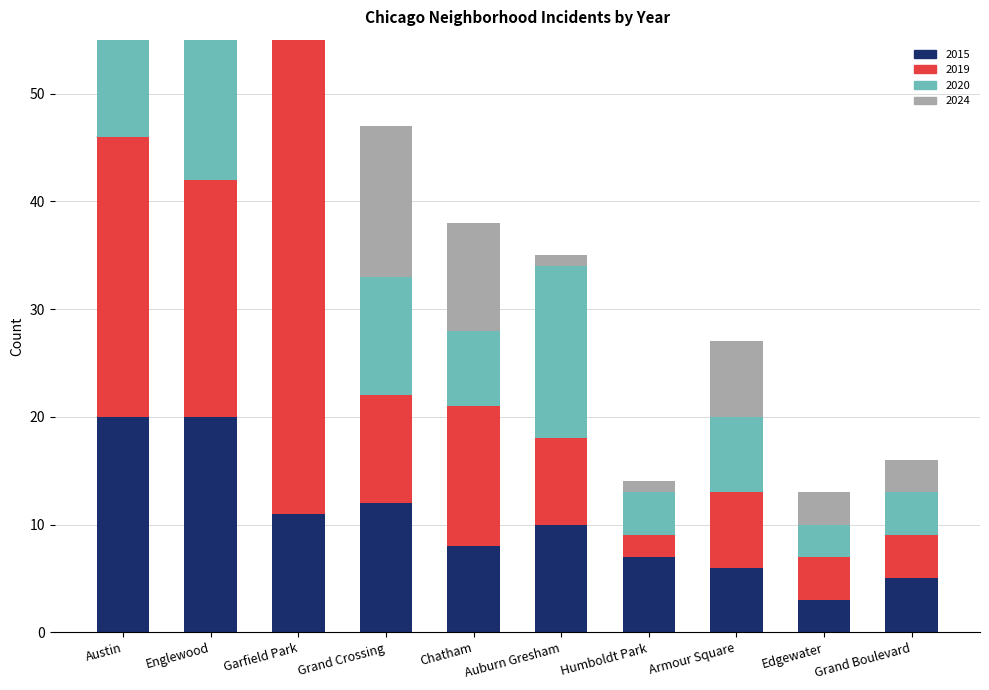

Is the value of 2024 at Chatham greater than the value of 2020 at Edgewater?

Yes